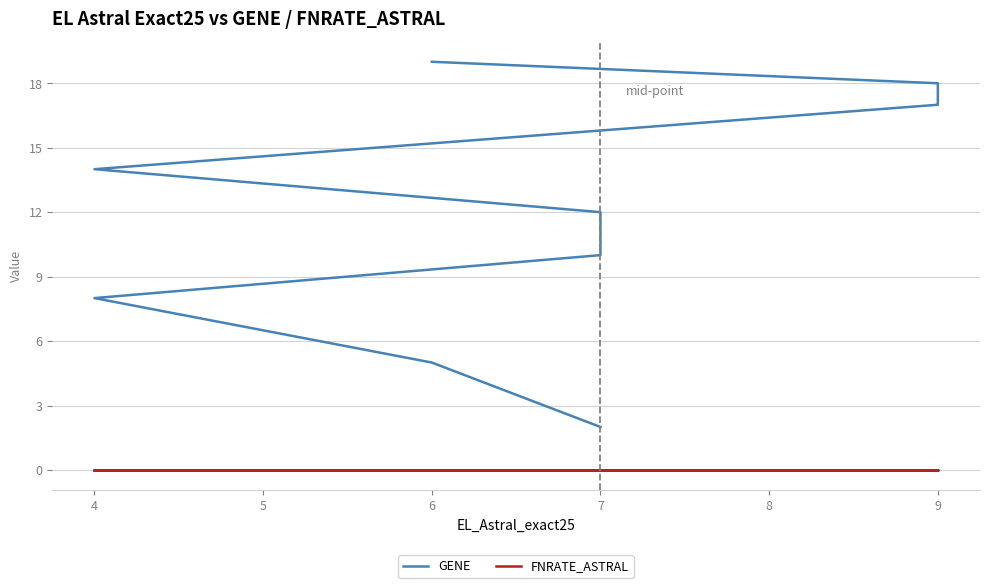

At 9, list the series in order from smallest to largest.

FNRATE_ASTRAL, GENE